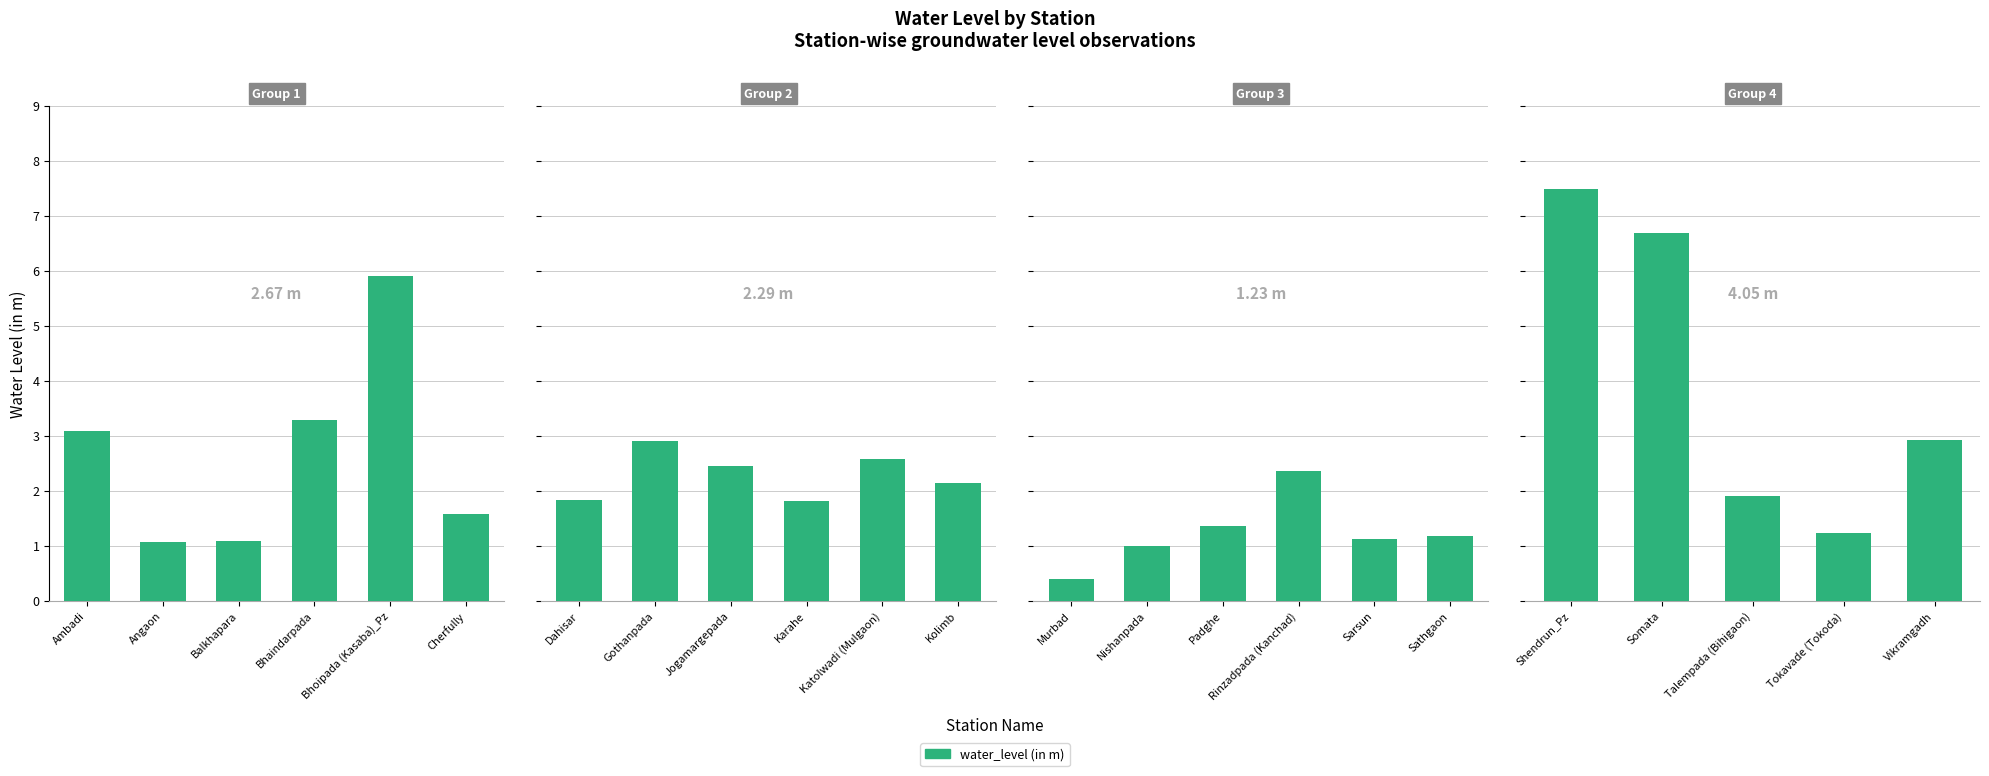

What position from the left is Shendrun_Pz?

1